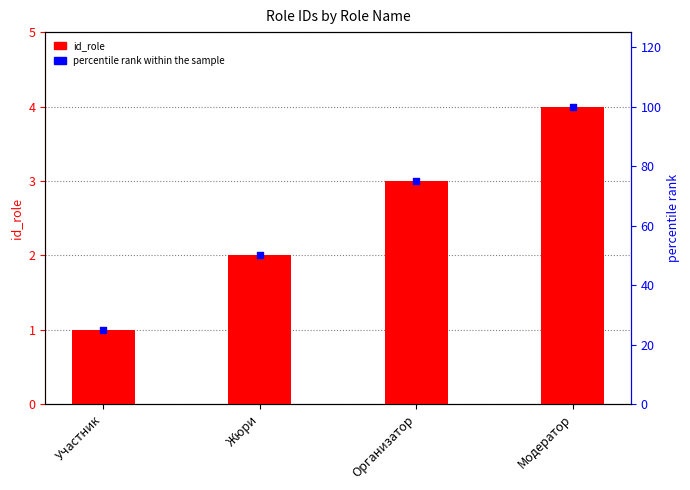

Which series has the widest spread of Y values?

percentile rank within the sample